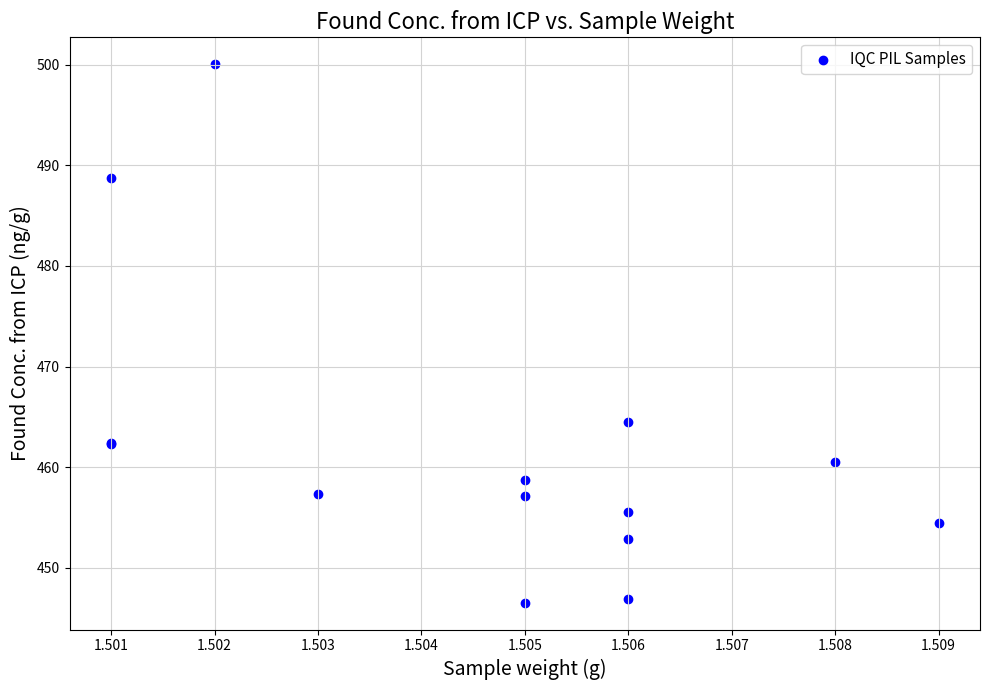

What Y value in the scatter plot is closest to 473?

464.5